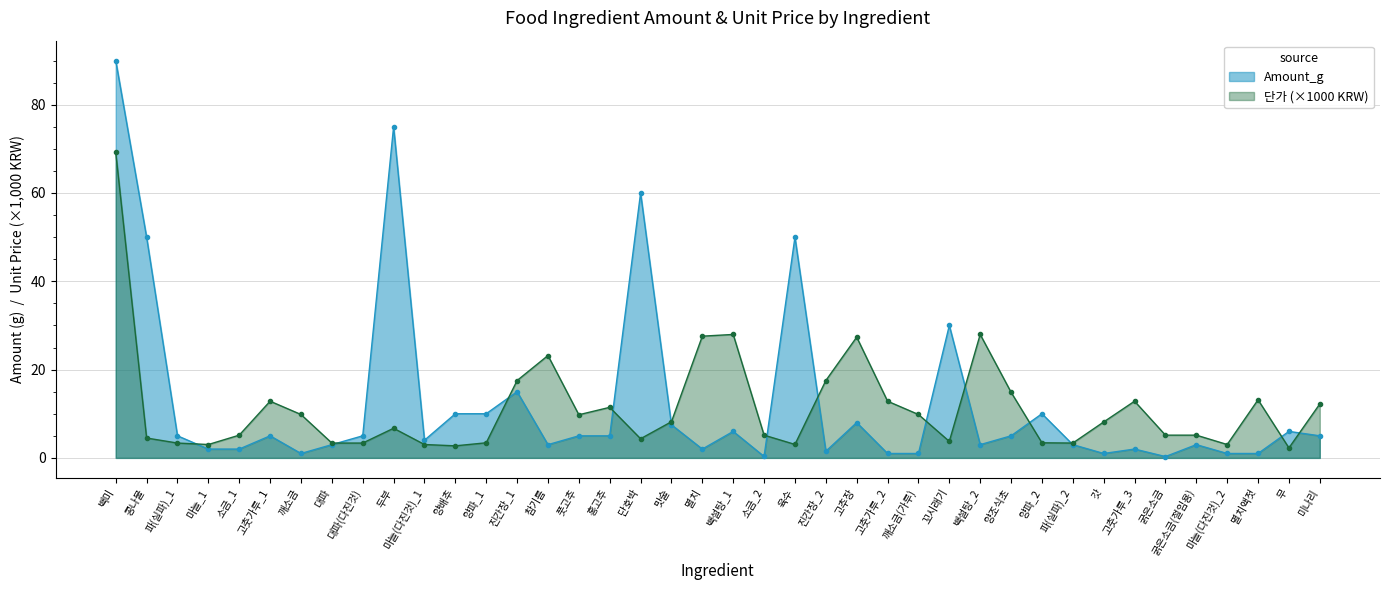

How many times do 단가 and Amount_g cross each other?

13